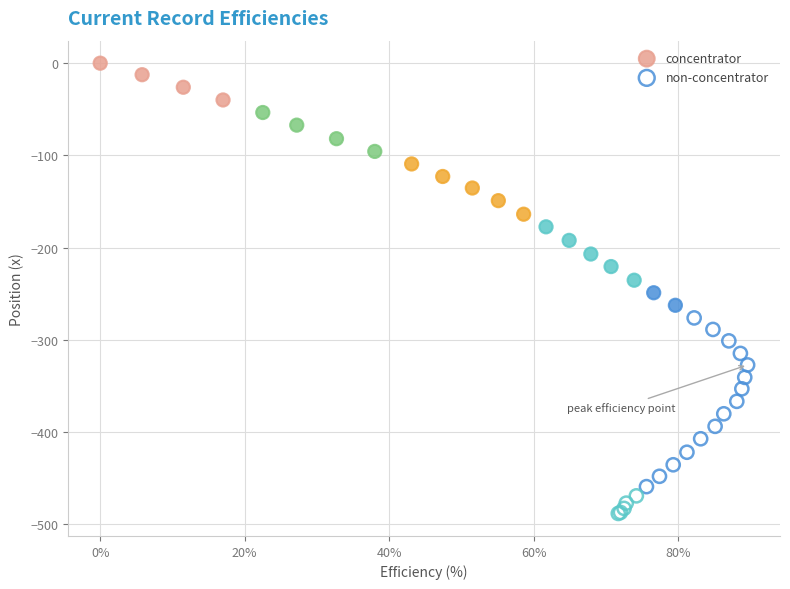

Which series has the widest spread of Y values?

concentrator